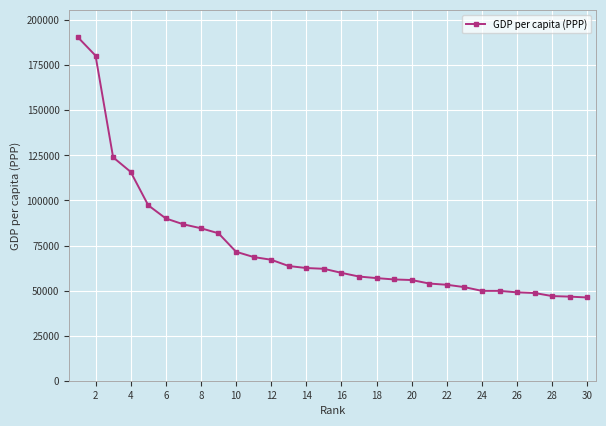

What is the difference between the maximum and minimum values?

144329